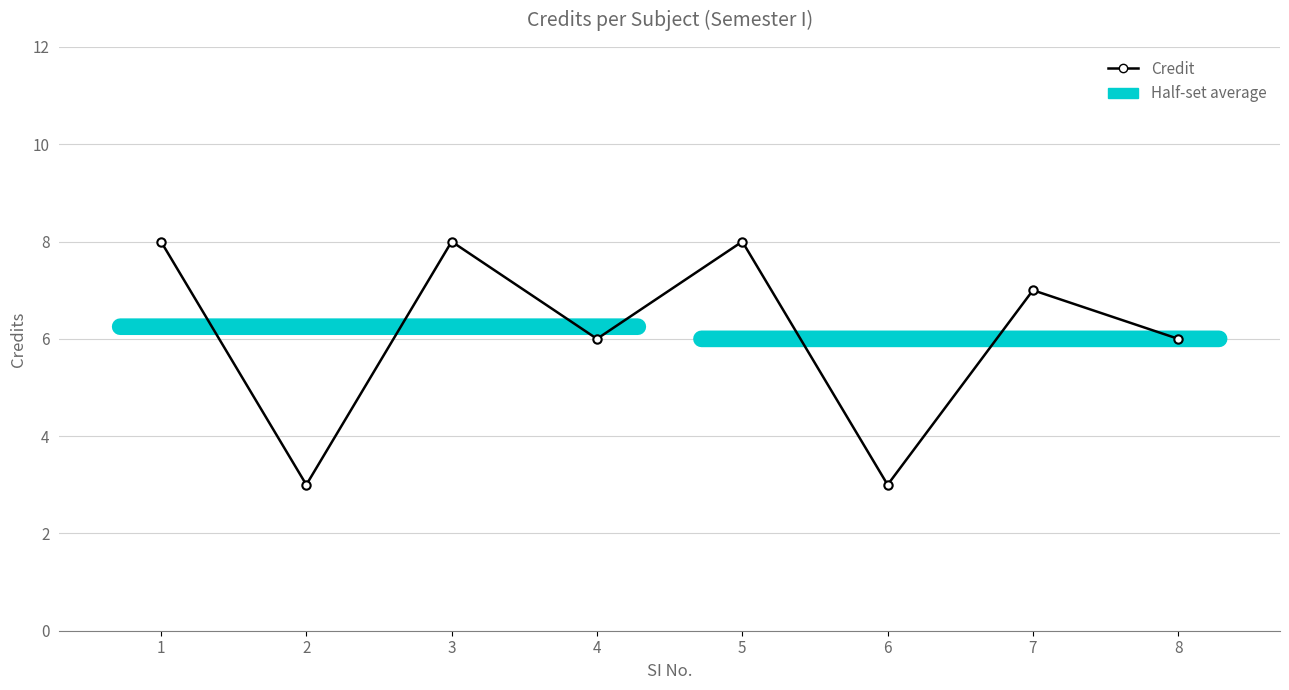

What is the change in value from 1 to 8?

-2